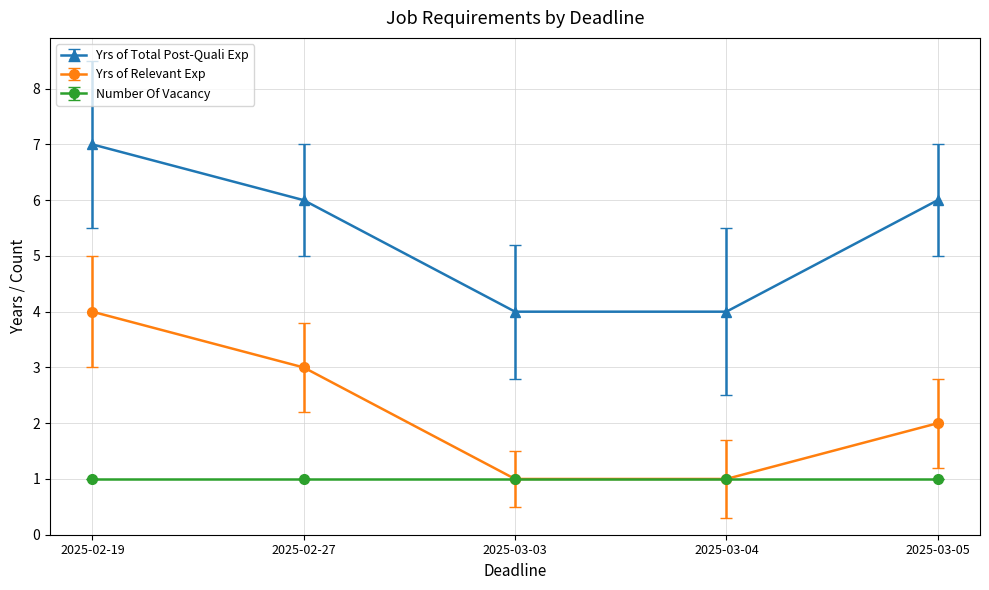

What is the value of the Yrs of Relevant Exp point at the 2nd from the left?

3